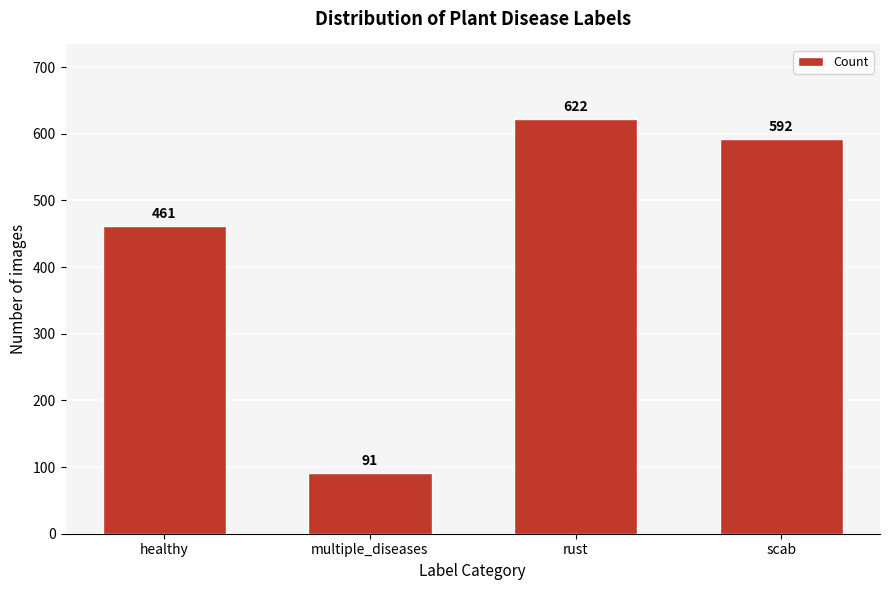

Reading left to right, what are all the values shown in this chart?

461	91	622	592